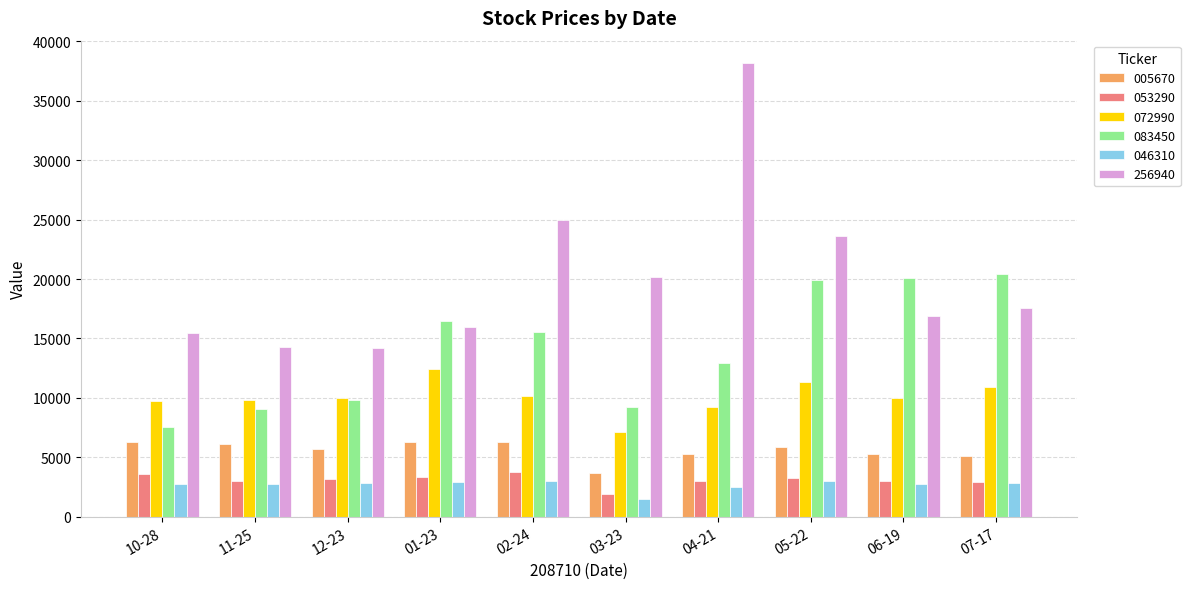

The value of 046310 at 06-19 is 2750. True or false?

True